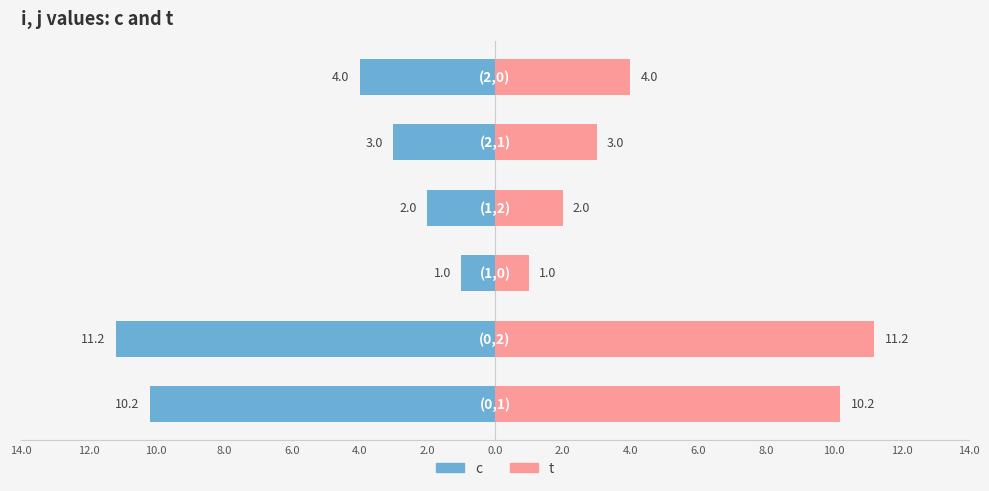

How many series are shown in this chart?

2